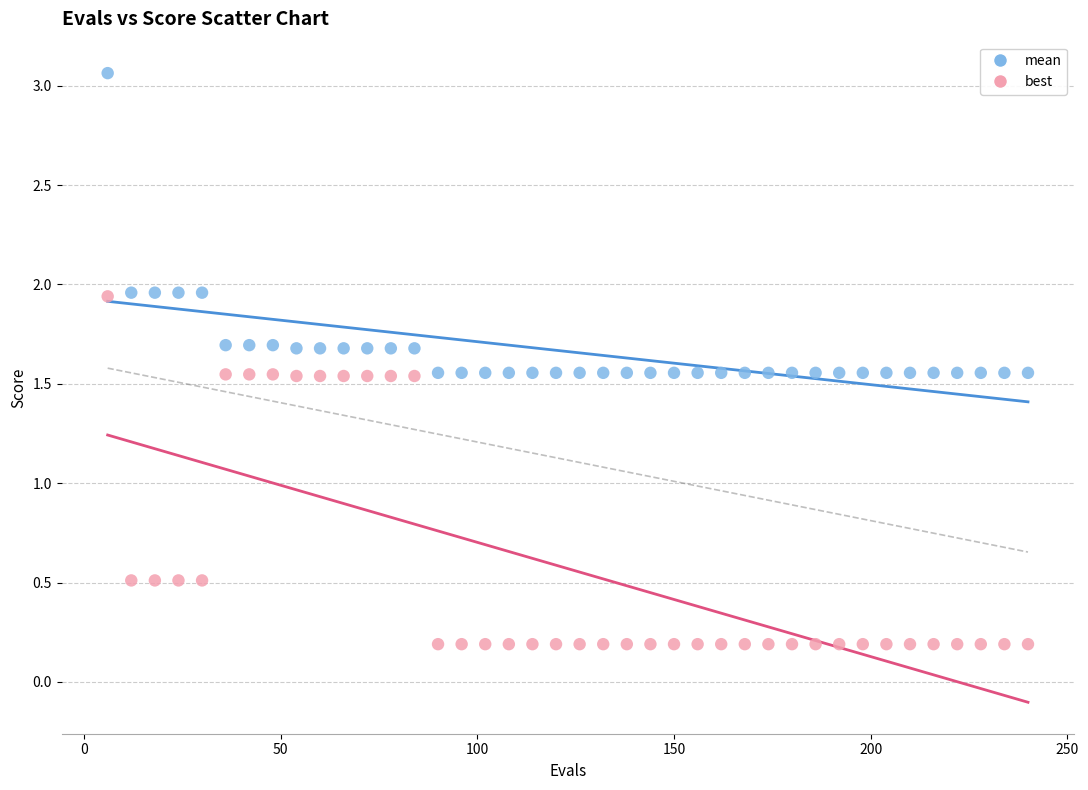

Which series reaches the maximum Y coordinate?

mean